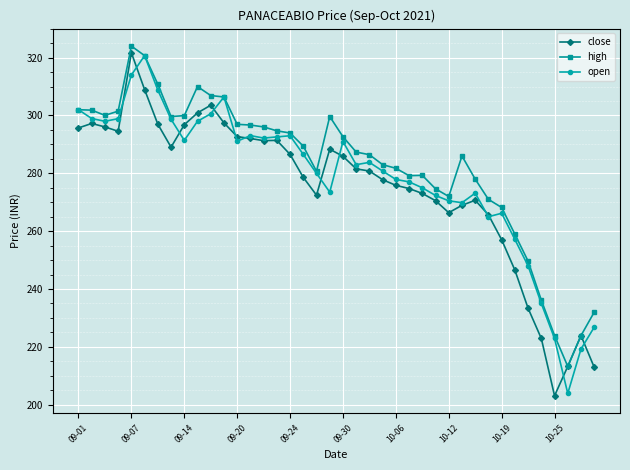

What is the value of the high point at the 36th from the left?

236.2